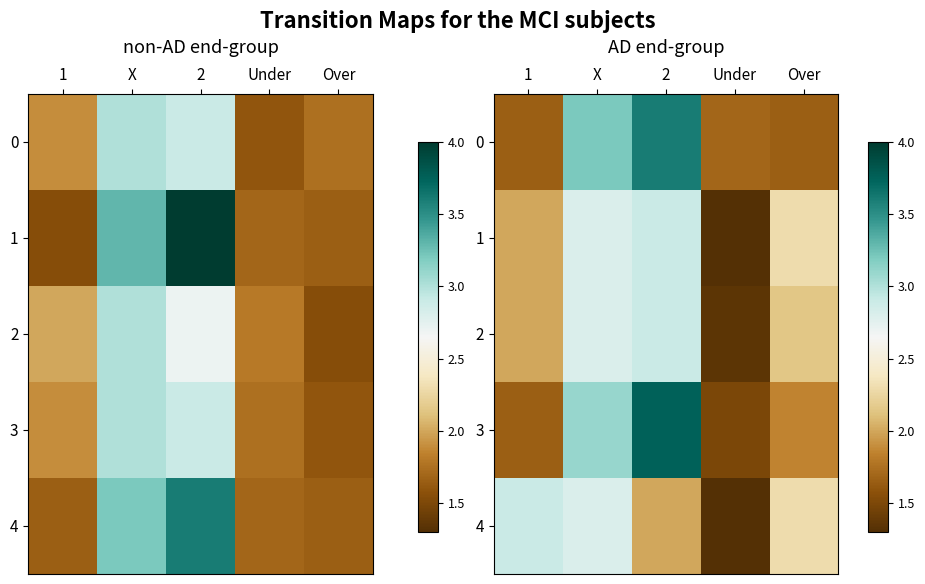

Between X and 1, which is larger?

X